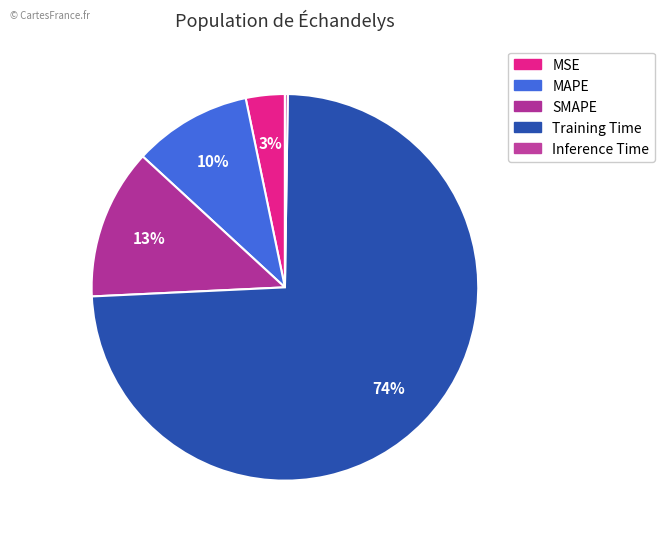

True or false: MSE accounts for 15% of the total.

False